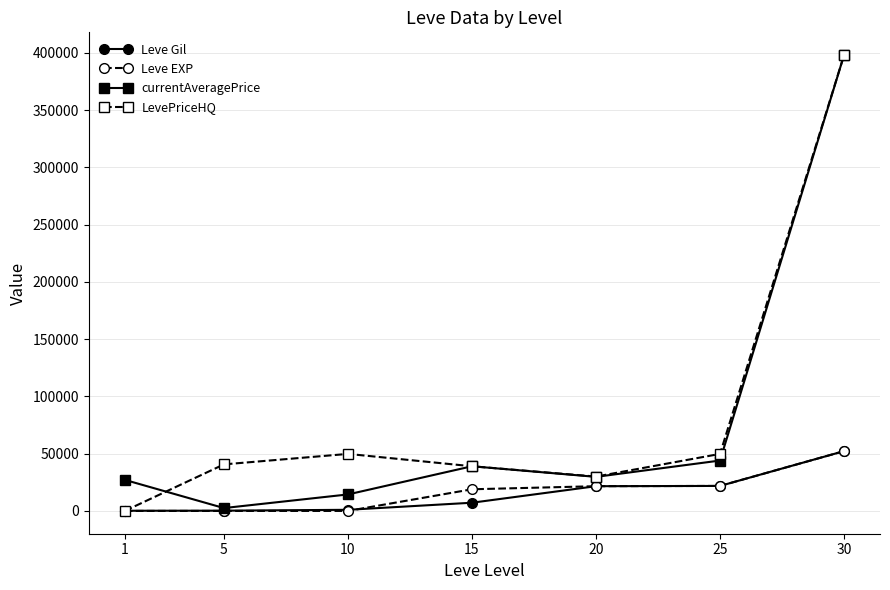

What is the maximum value for Leve Gil?

52220.0